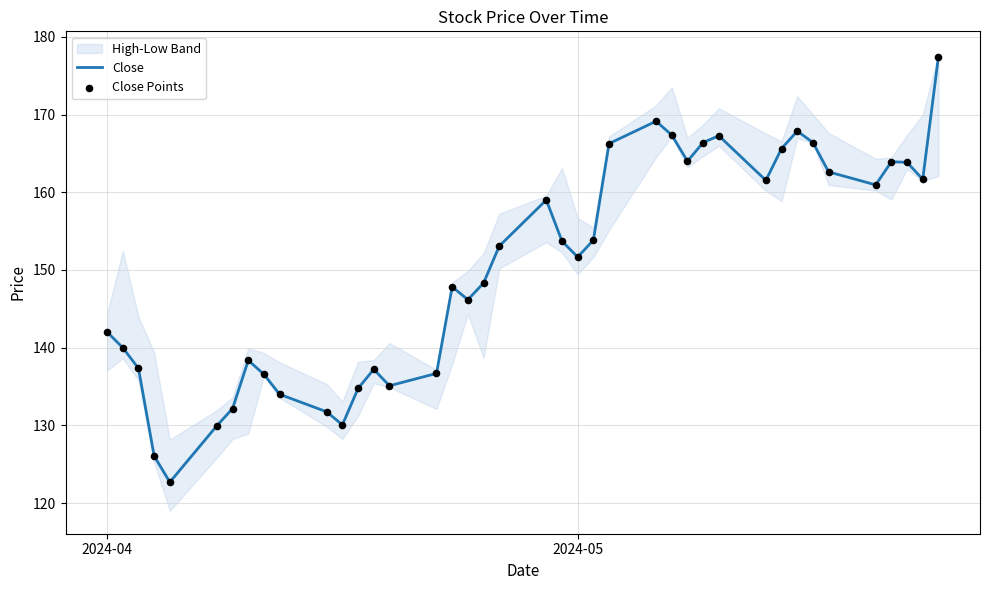

What is the highest value of the Close series?

177.4